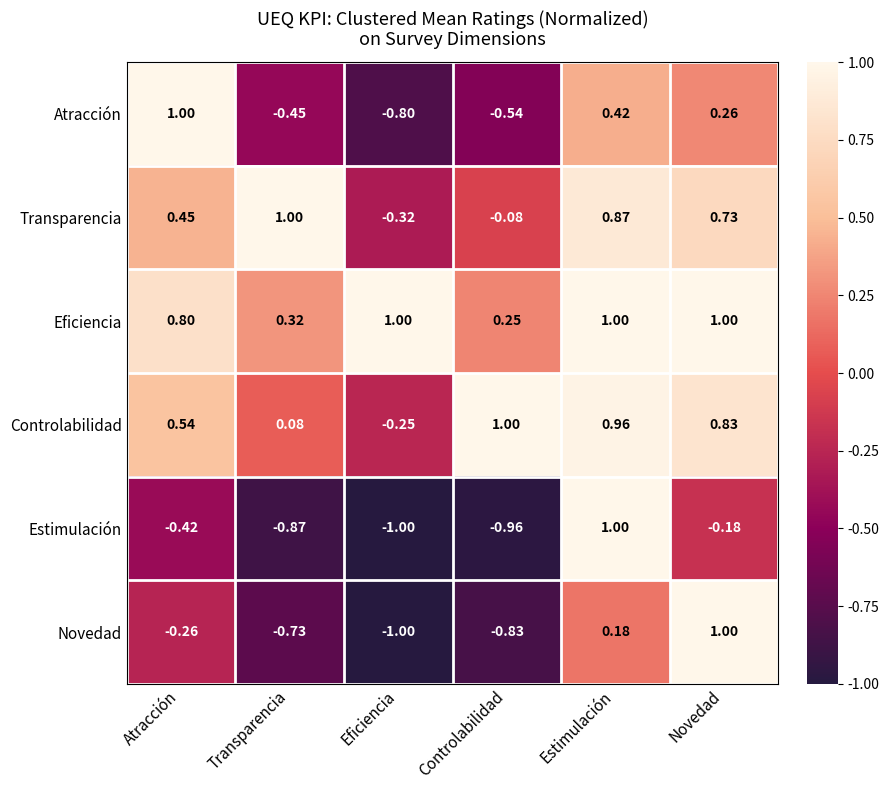

At which label is Novedad closest to 0?

Estimulación